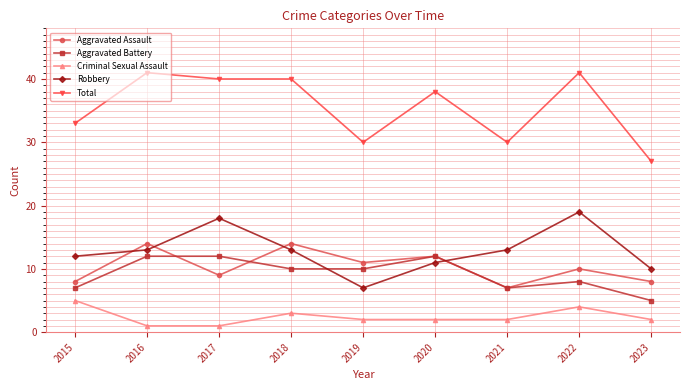

Rank the series at 2017 from highest to lowest value.

Total, Robbery, Aggravated Battery, Aggravated Assault, Criminal Sexual Assault